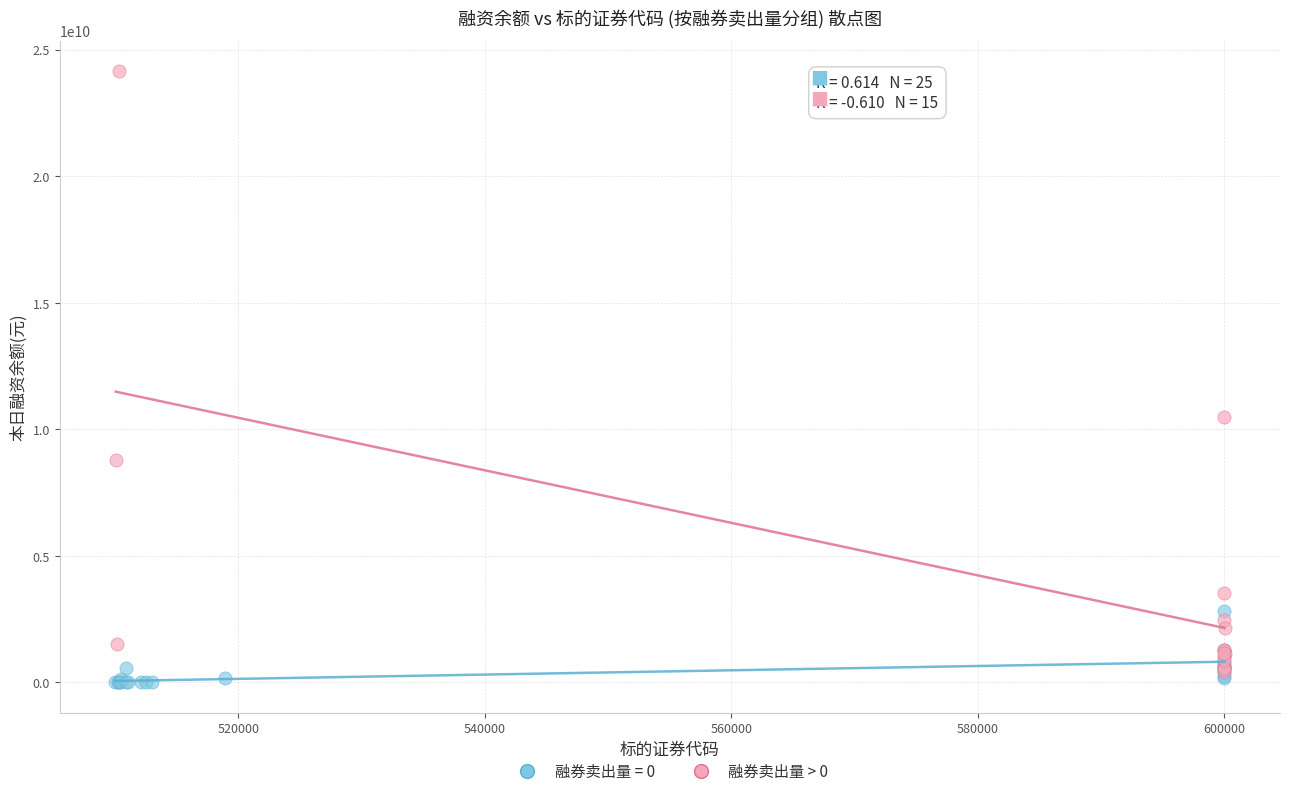

Which series has the widest spread of Y values?

融券卖出量 > 0